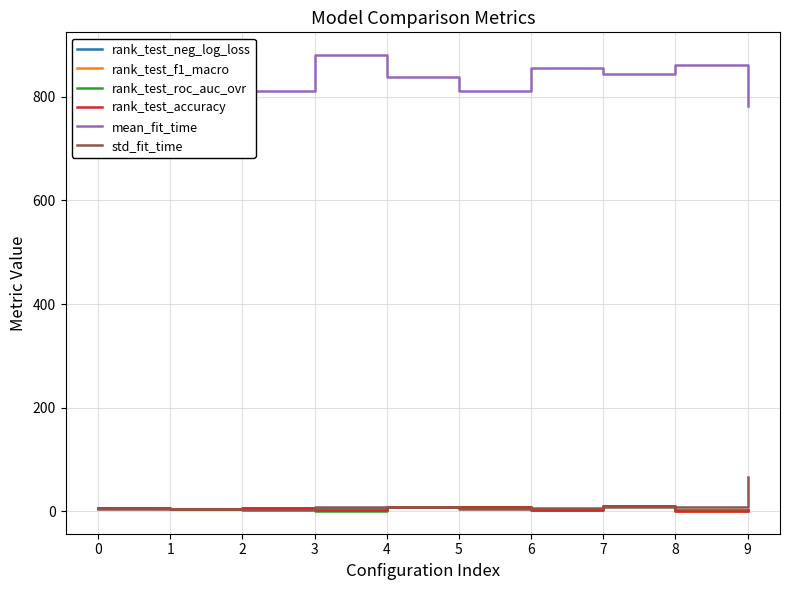

What is the sum of all rank_test_f1_macro values?

55.0